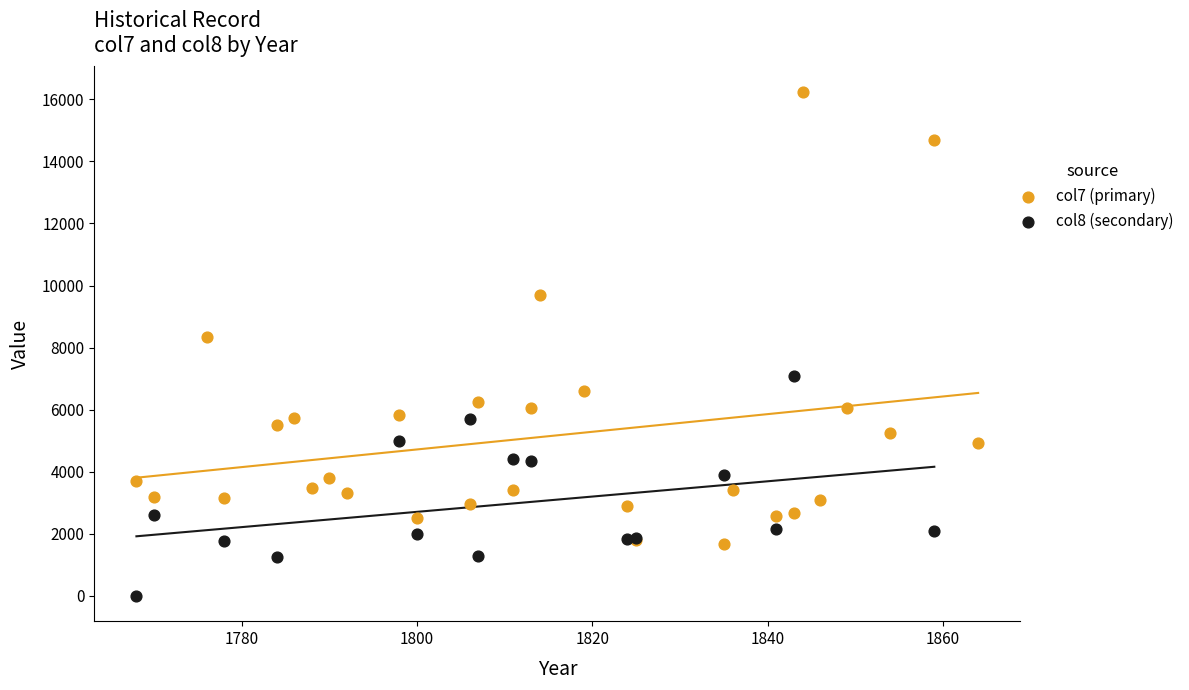

Which series has the largest Y range (max minus min)?

col7 (primary)